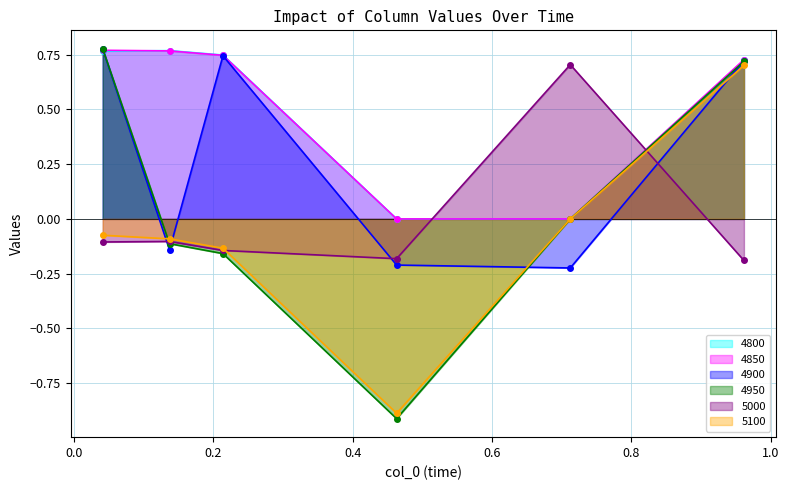

True or false: 5100 has more than 0 points higher than both neighbors.

False